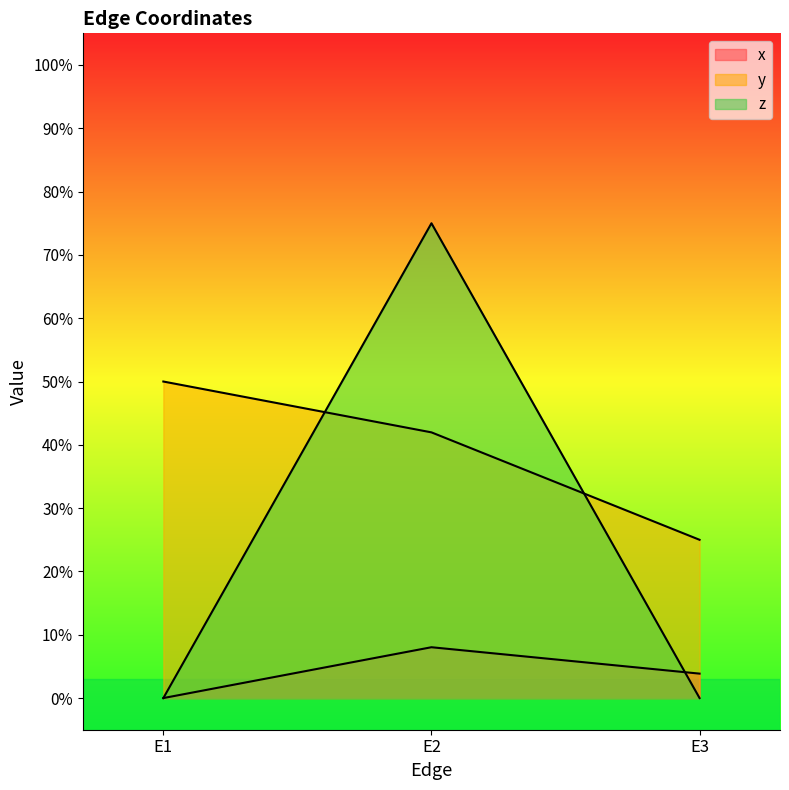

Where is x nearest to the value 0?

E1